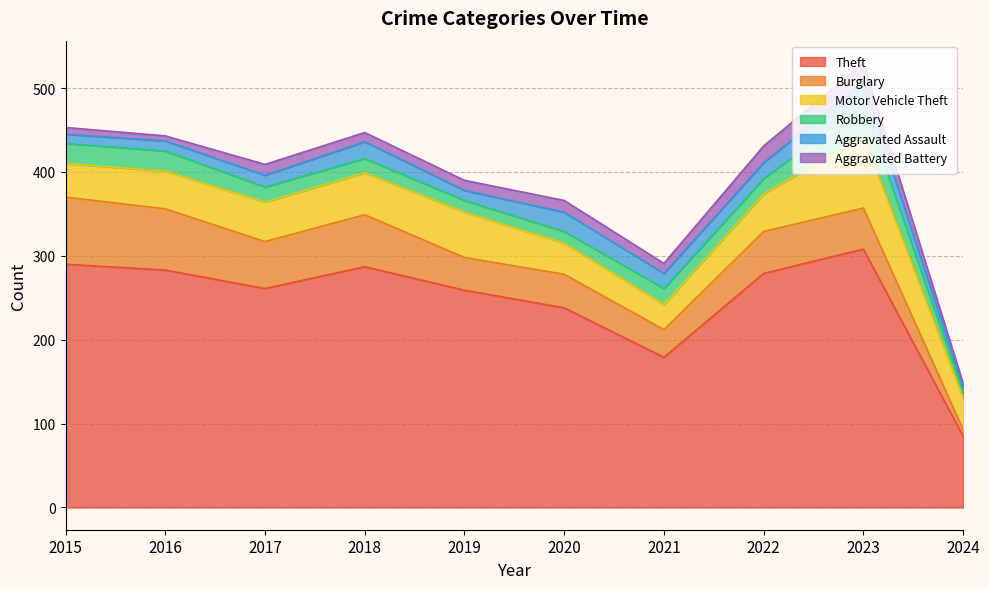

What are all the series names shown in the legend?

Theft, Burglary, Motor Vehicle Theft, Robbery, Aggravated Assault, Aggravated Battery